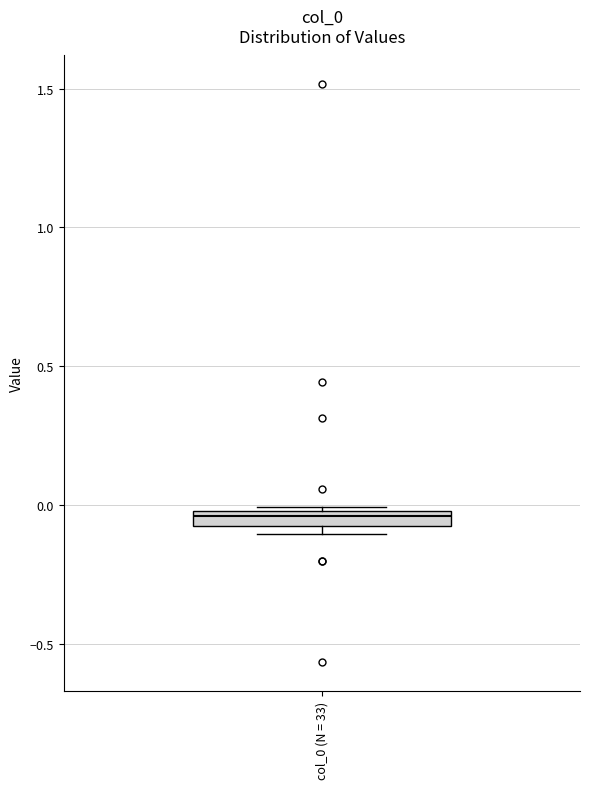

Where is the lower edge of the box for col_0 (N = 33) on the y-axis? The values are not printed on the chart, so give them approximately, as read against the axis.

-0.10